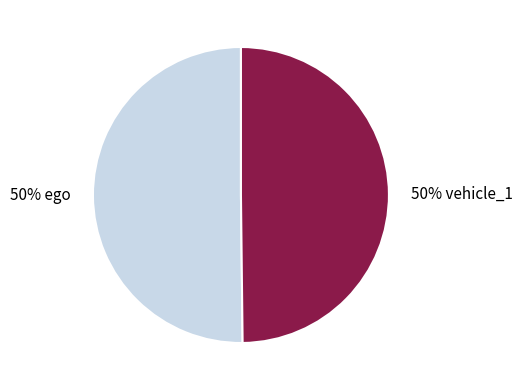

To the nearest percent, what is the average slice percentage?

50%